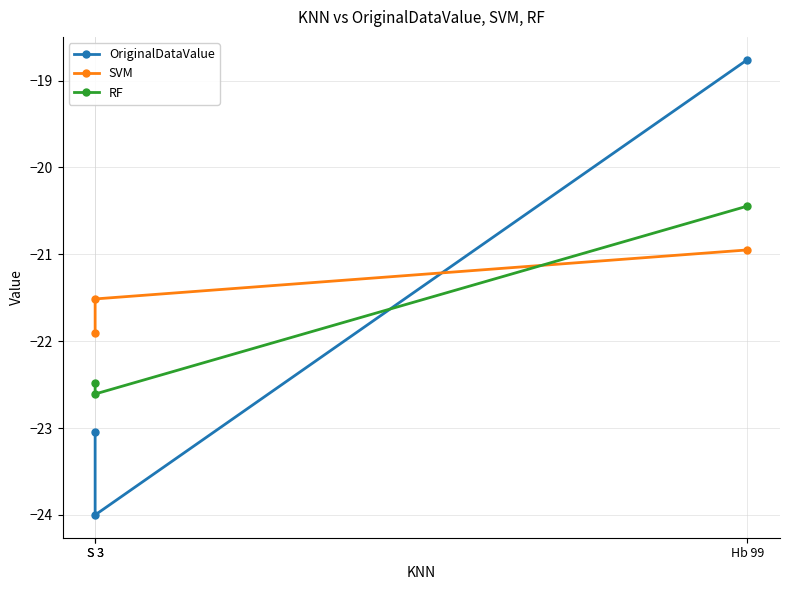

At which category does the chart reach its peak across all series?

Hb 99